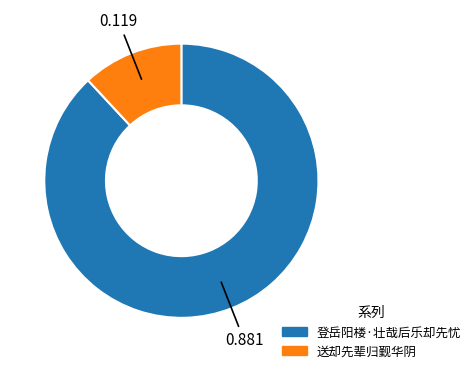

Count the number of slices in the pie.

2